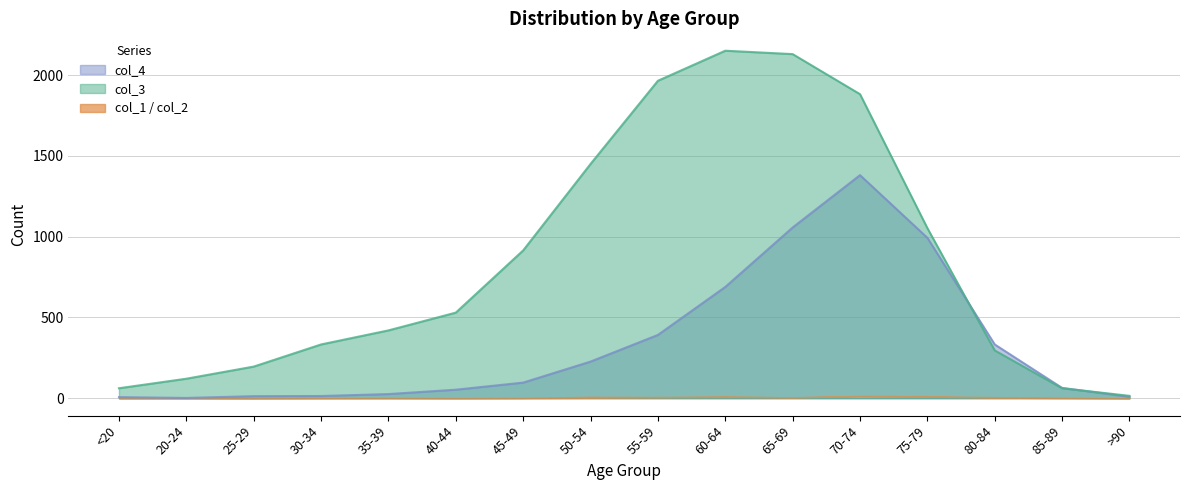

The col_3 series shows 1450 at 50-54. True or false?

True